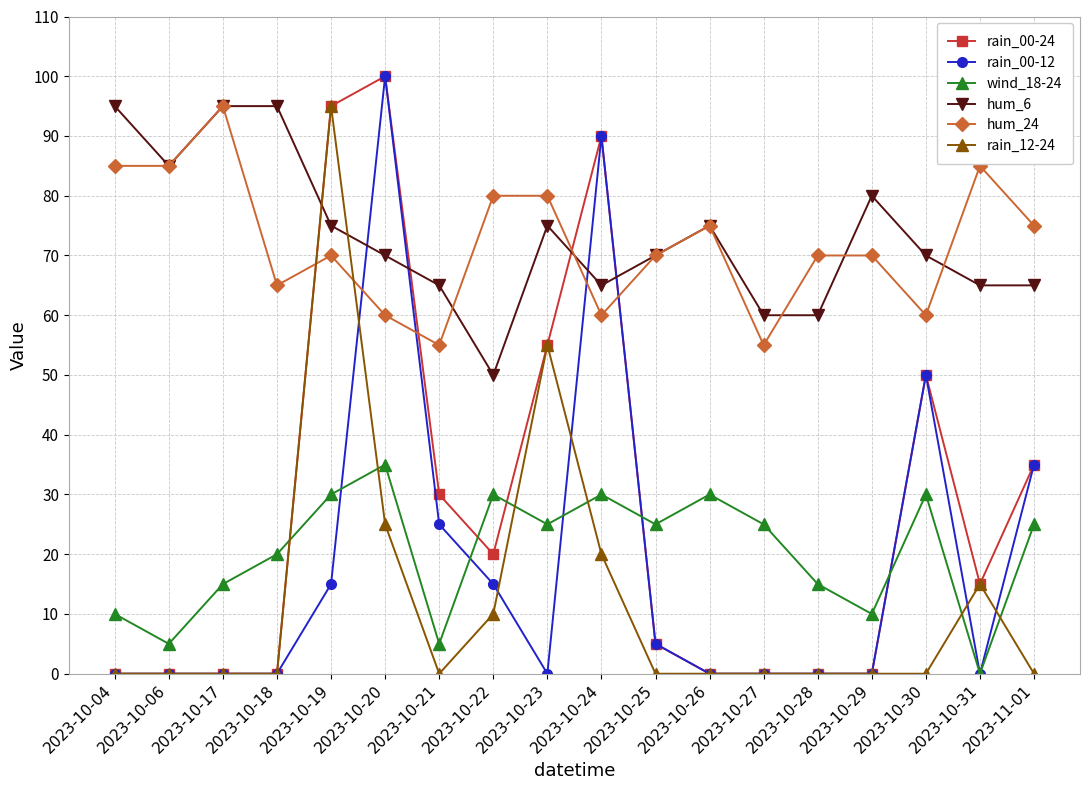

What are all the series names shown in the legend?

rain_00-24, rain_00-12, wind_18-24, hum_6, hum_24, rain_12-24